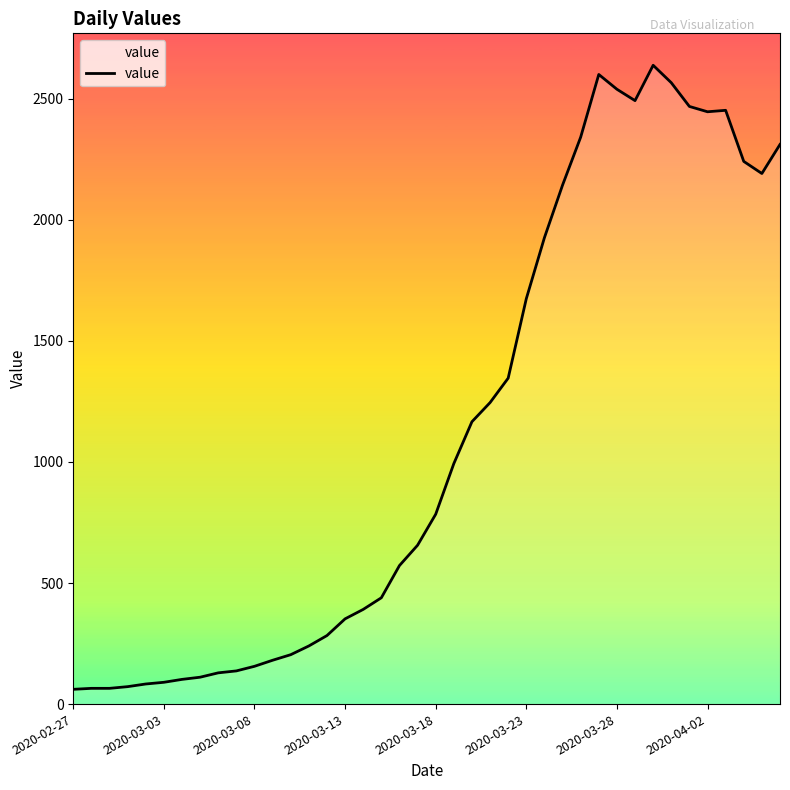

What is the difference between the maximum and minimum values?

2577